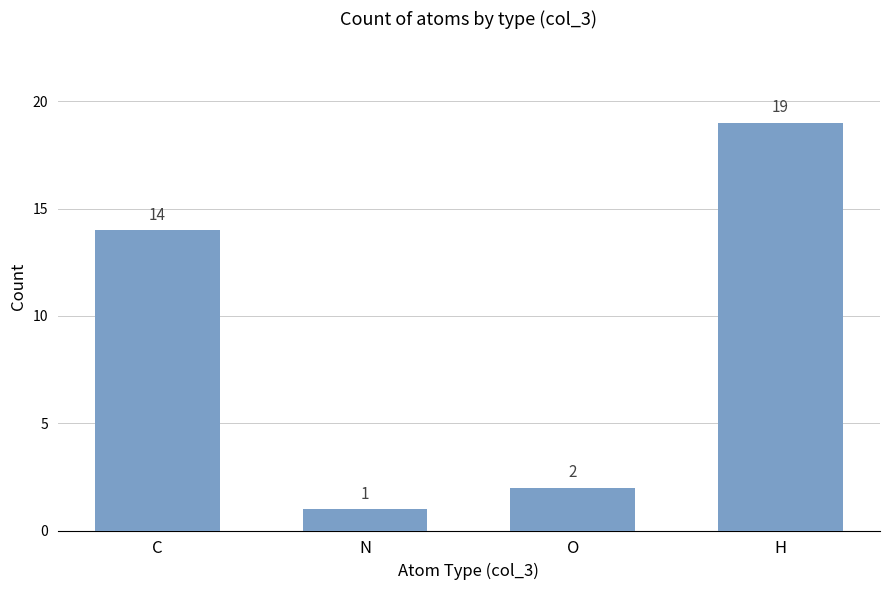

How many values are below 14?

2